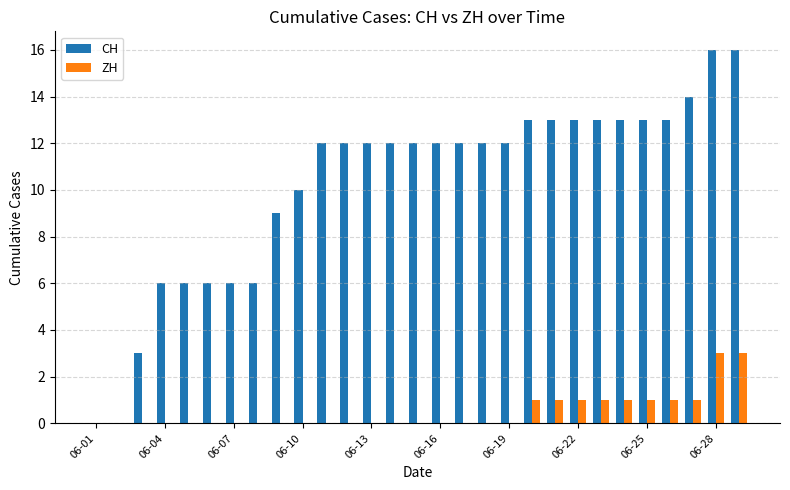

Count the number of data series in this chart.

2